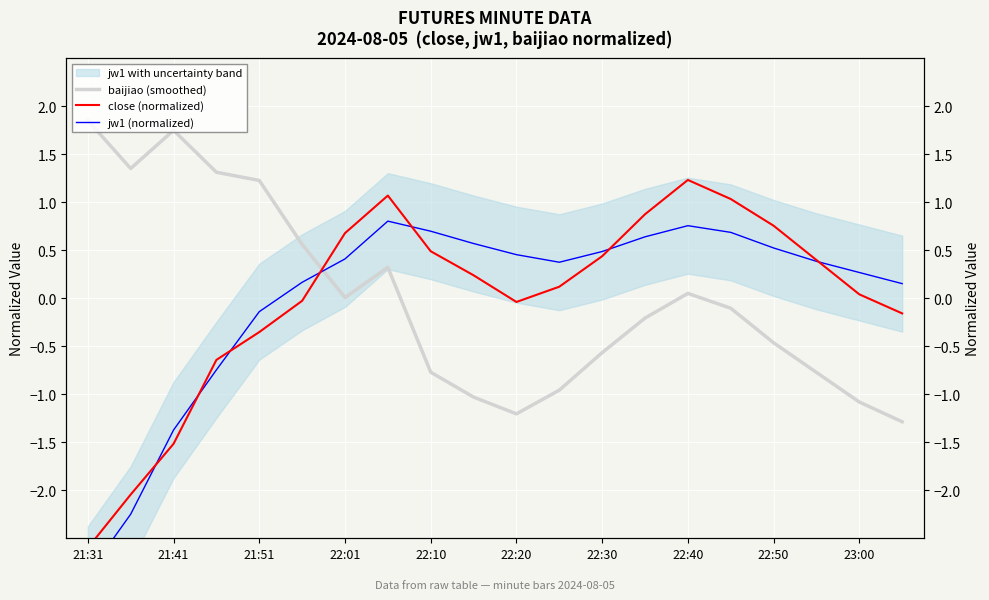

Which has a higher value, 11 or 14?

14